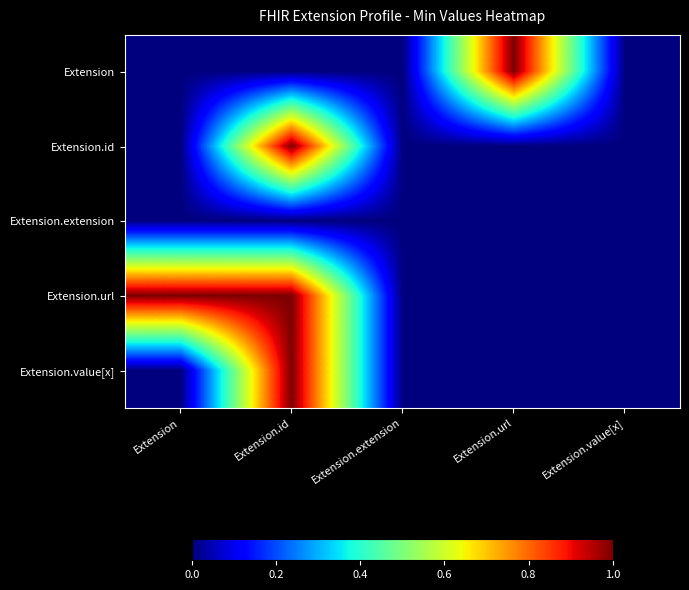

Between Extension.id and Extension.url, which is larger?

Extension.url